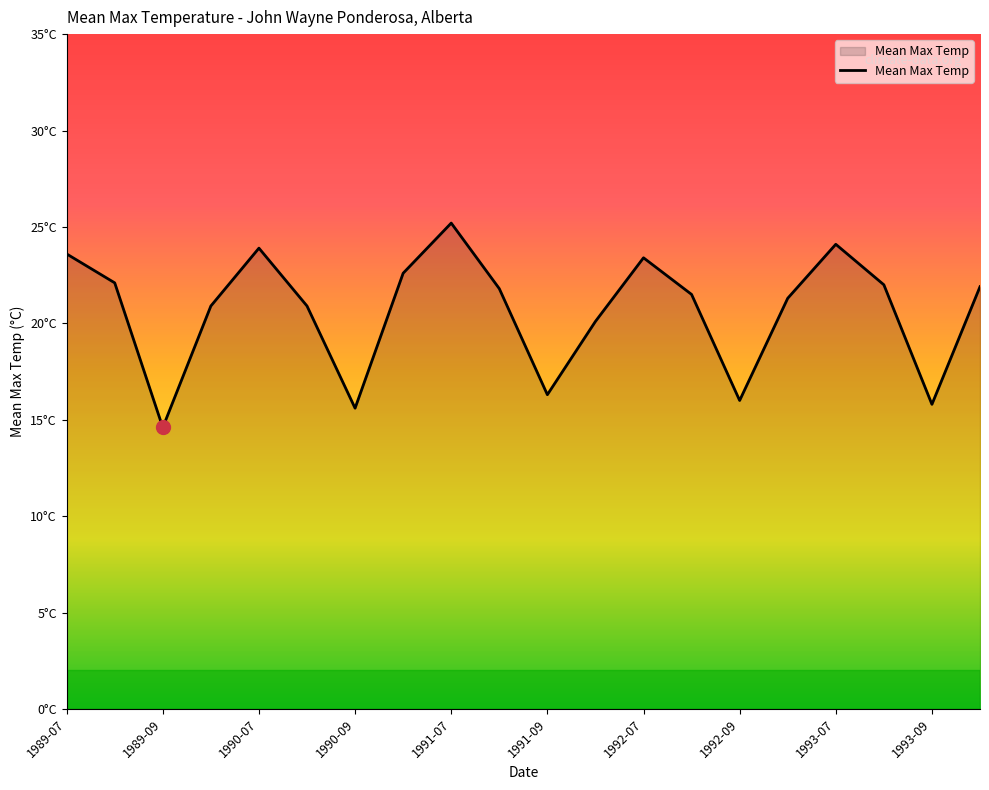

Does the chart display data point markers on the line(s)?

No